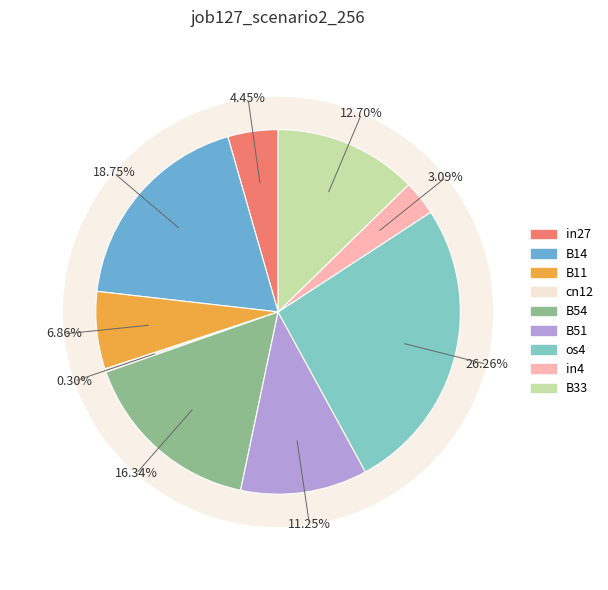

To the nearest percent, what is the combined percentage of B33 and B54?

29%